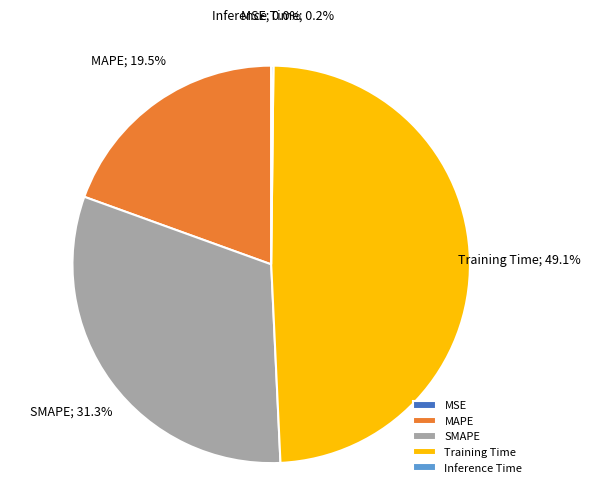

To the nearest percent, what is the difference between the largest and smallest slice percentages?

49%